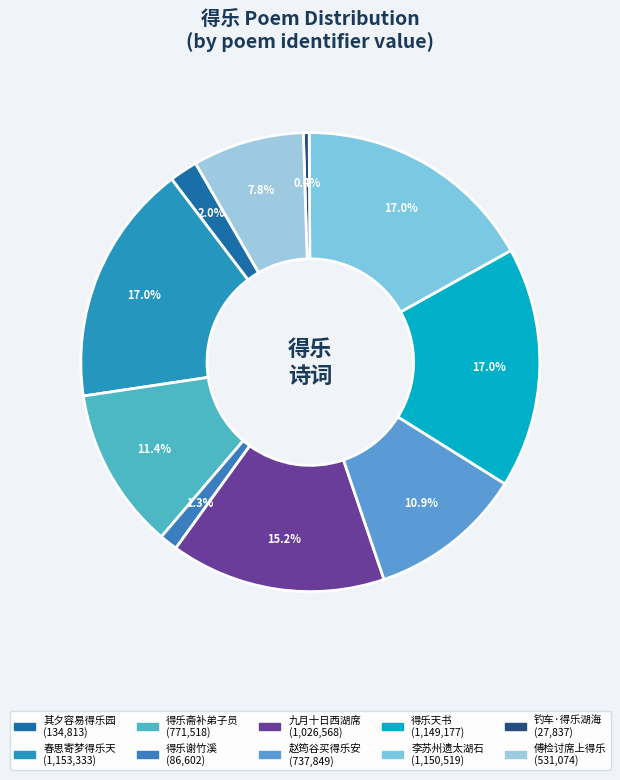

Count the number of slices in the pie.

10